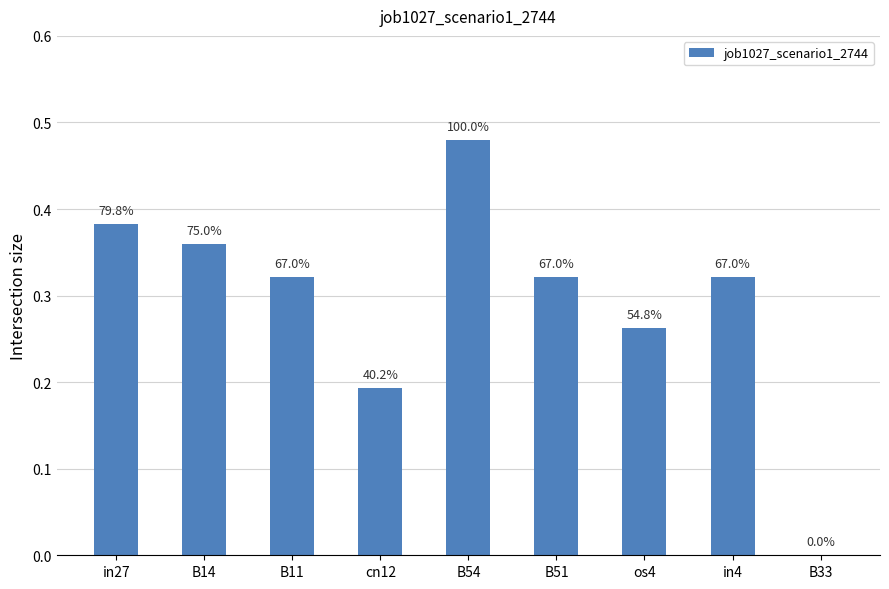

Are the bars horizontal?

No